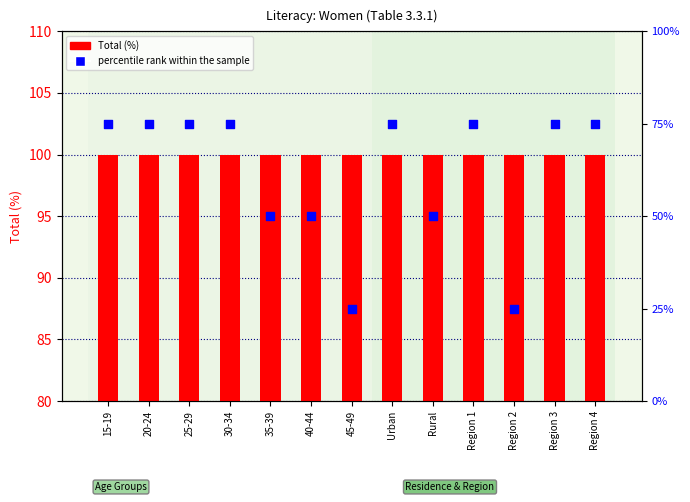

What are all the series names shown in the legend?

Total (%), percentile rank within the sample